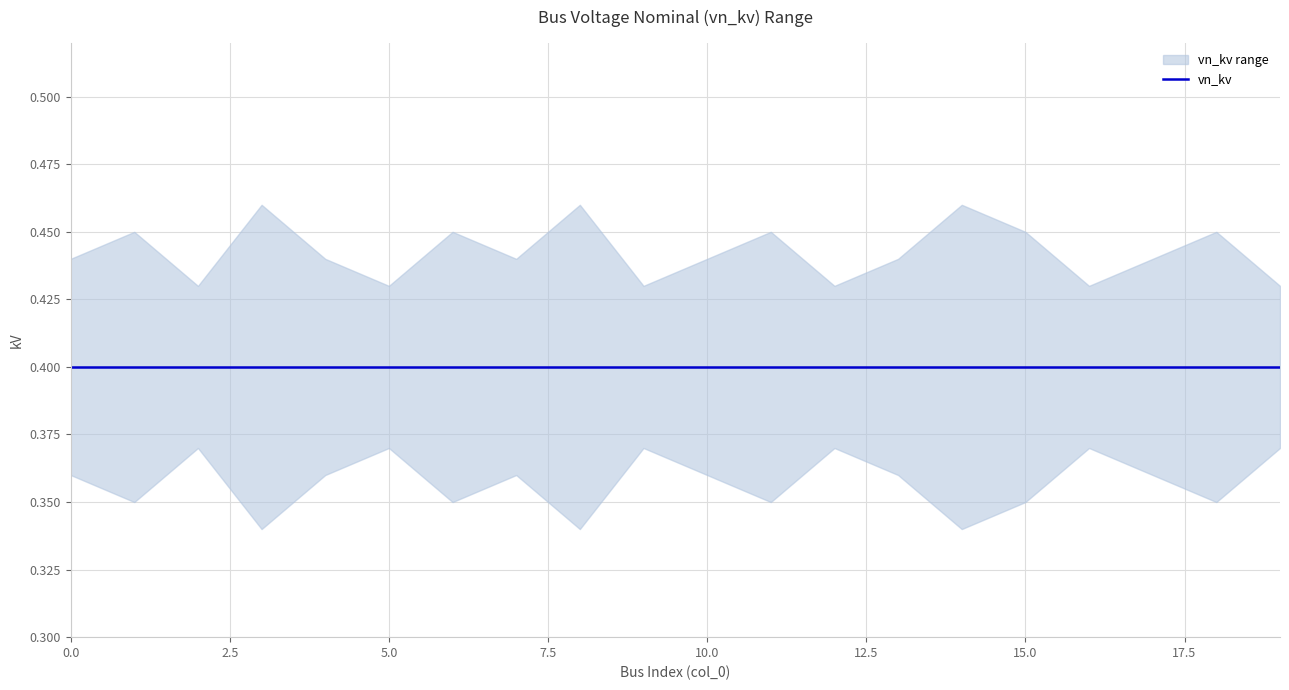

How many data points does each series have?

20